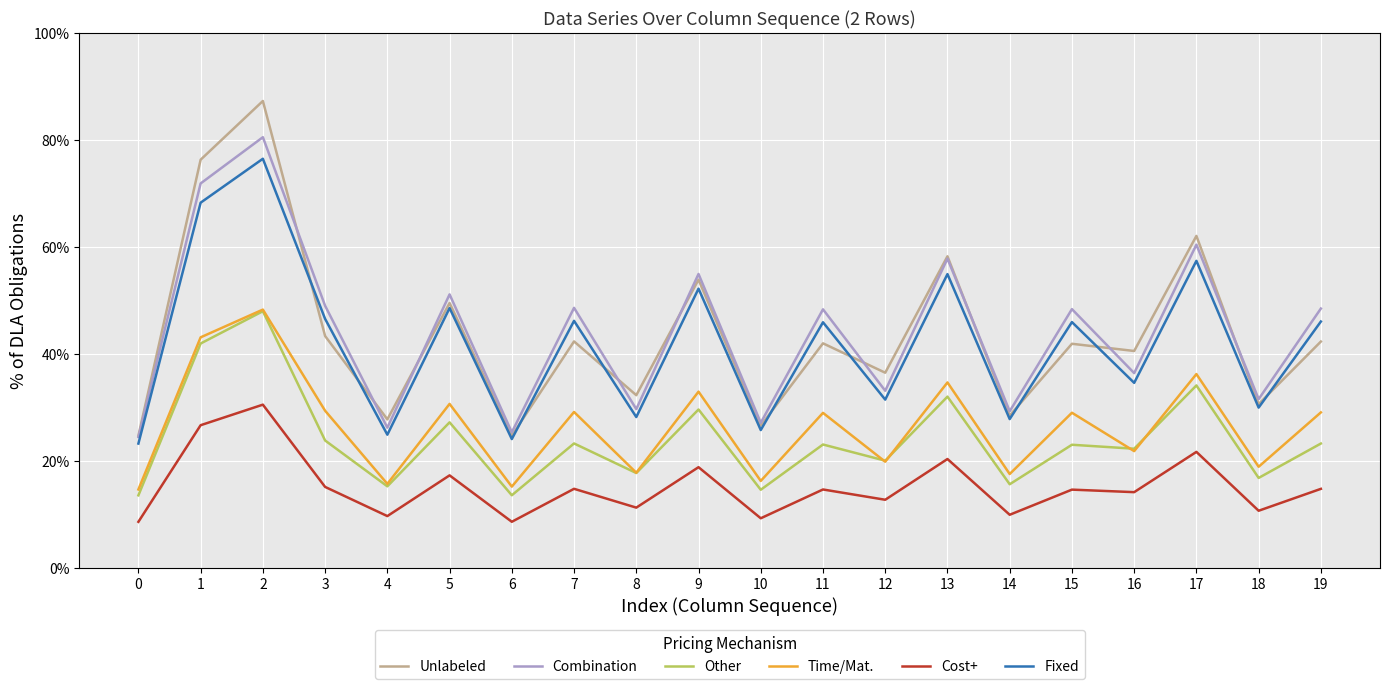

How many interior local peaks does the Fixed series have?

8